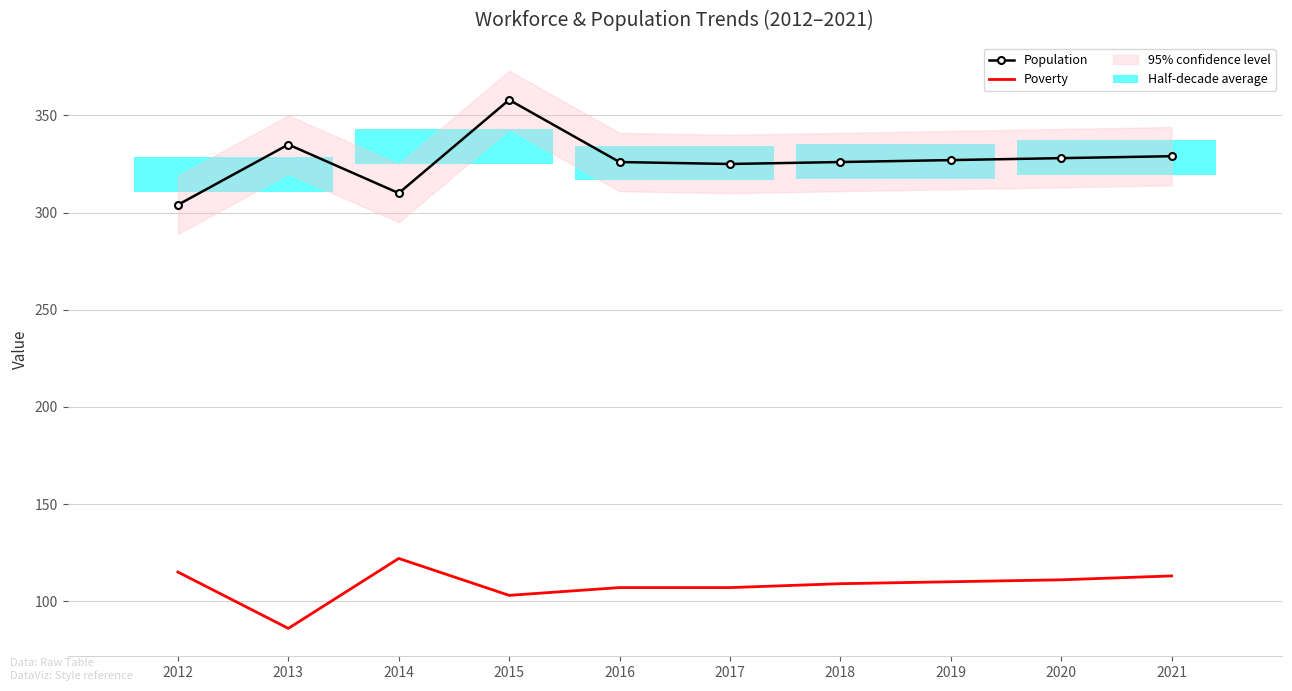

What is the approximate value of Poverty at 2018?

109